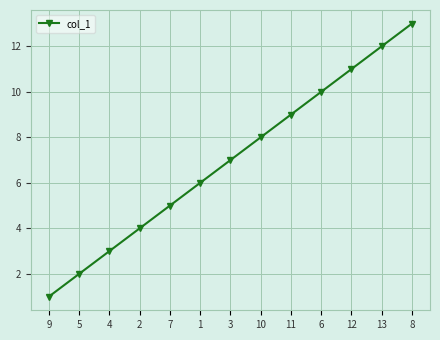

What is the average value?

7